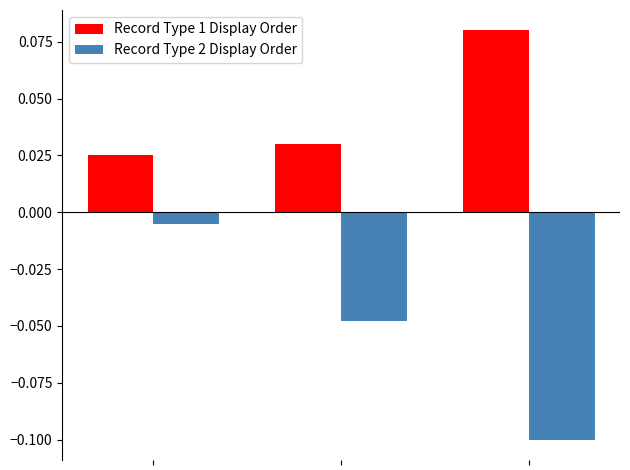

List the series in order of their overall mean, highest first.

Record Type 1 Display Order, Record Type 2 Display Order